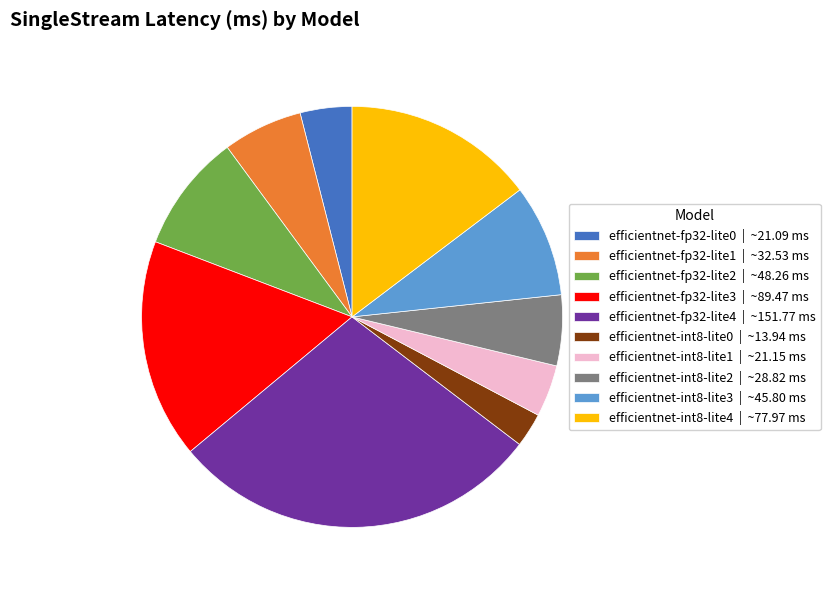

What is the ratio of the value at efficientnet-int8-lite3 | ~45.80 ms to the value at efficientnet-int8-lite1 | ~21.15 ms?

2.2